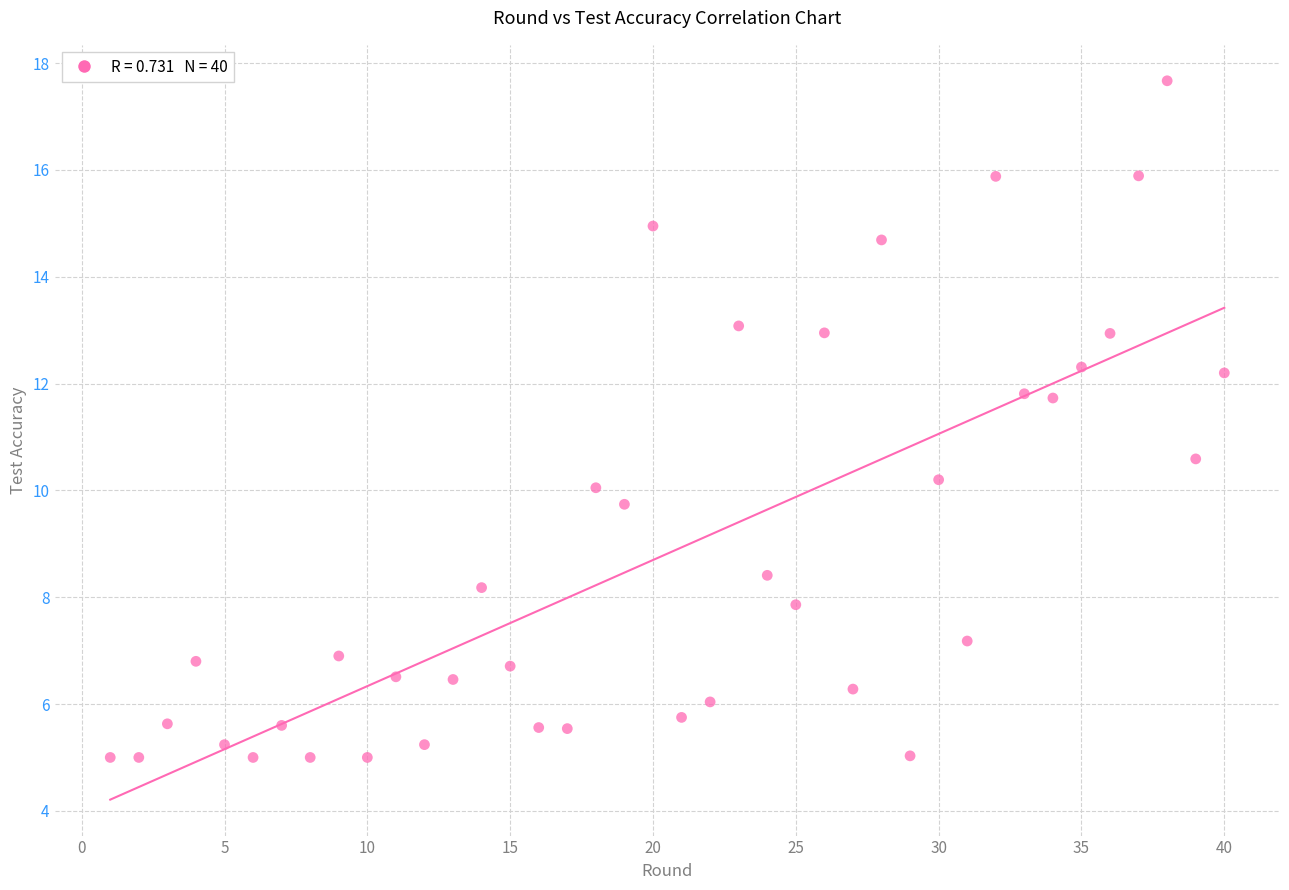

What is the range of X values (max minus min)?

39.0